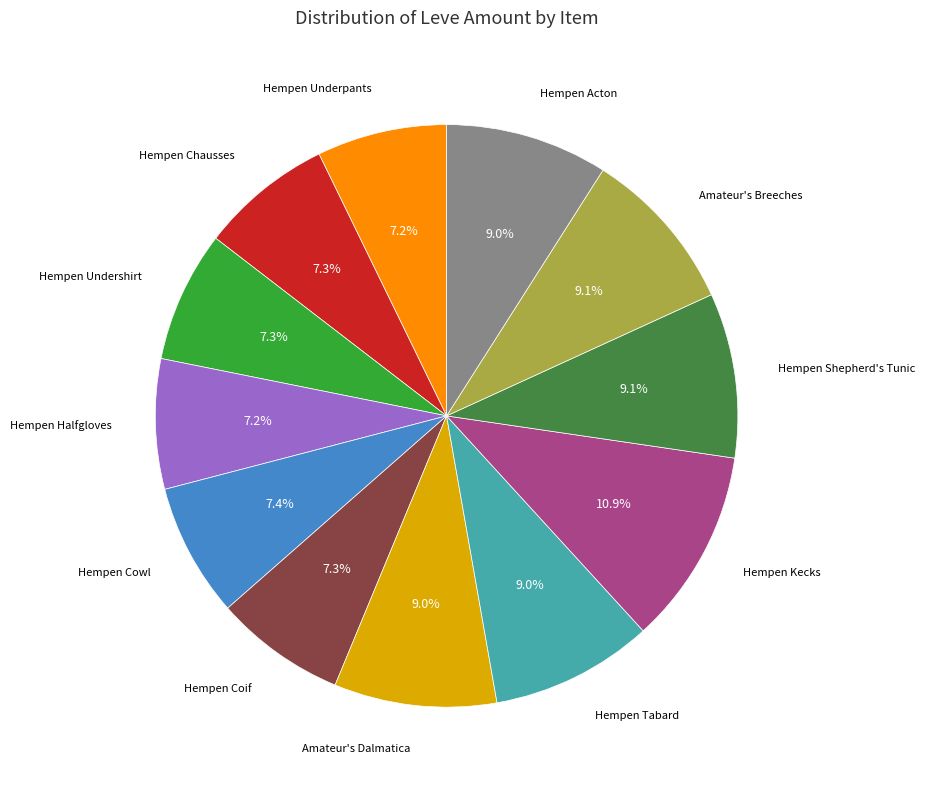

Count the number of slices in the pie.

12